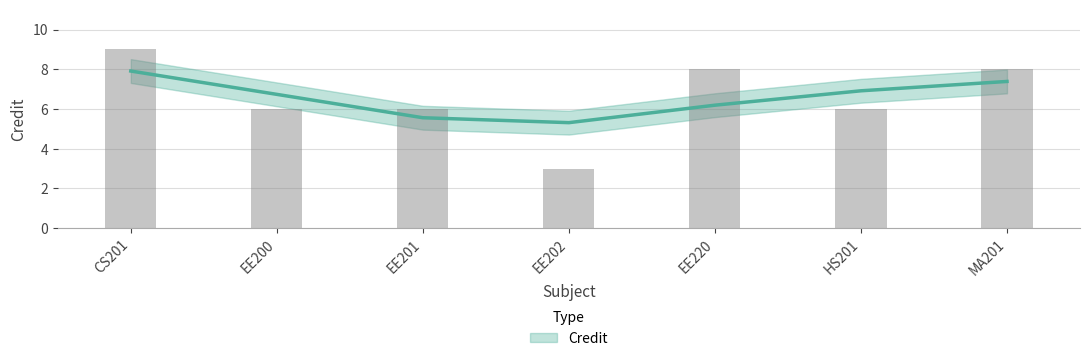

What is the average value?

7